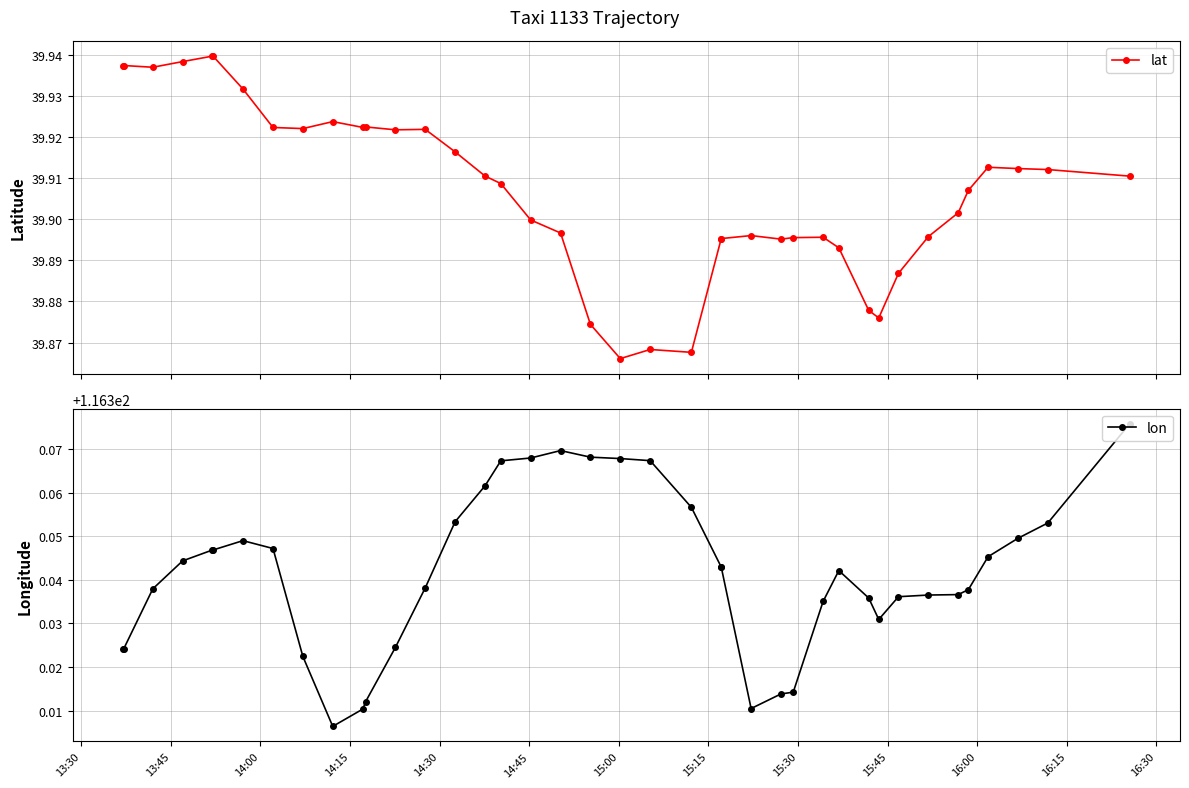

What is the value of the lon point at the 9th from the left?

116.3